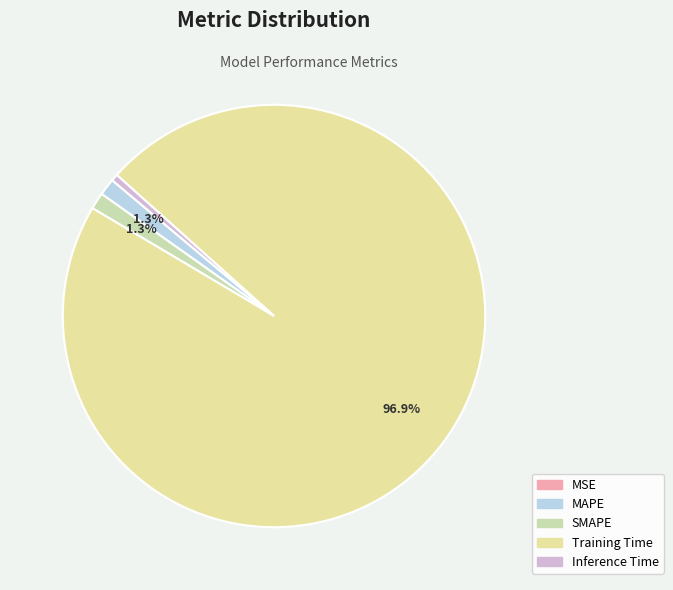

Combined, do Inference Time and Training Time account for over 50%?

Yes